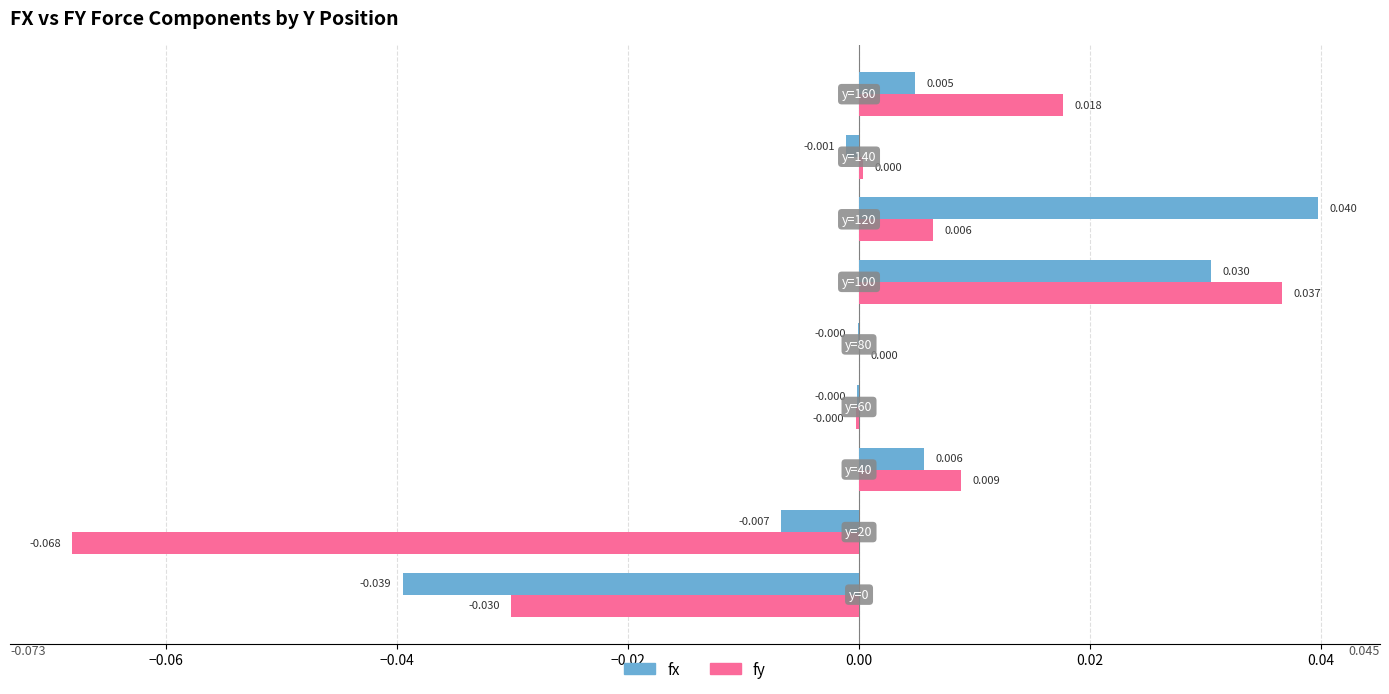

Is the value of fy at y=0 greater than the value of fx at y=120?

No